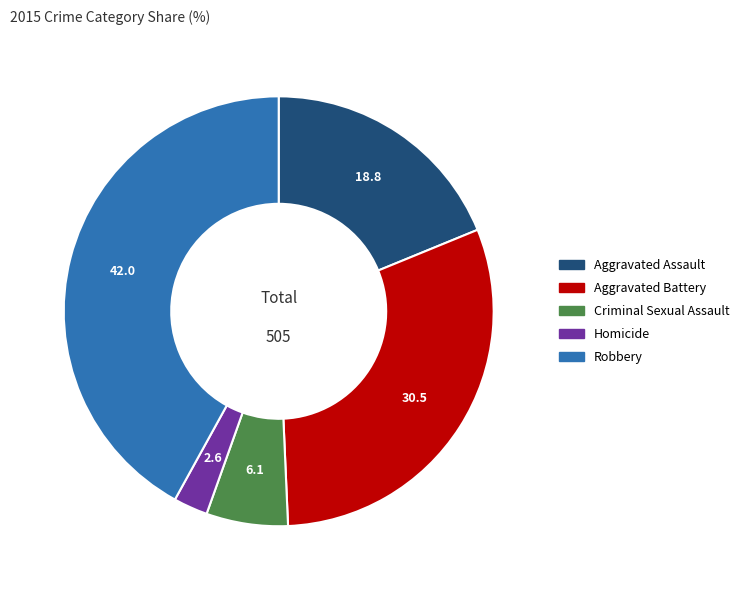

Do Criminal Sexual Assault and Aggravated Assault together represent more than half of the pie?

No